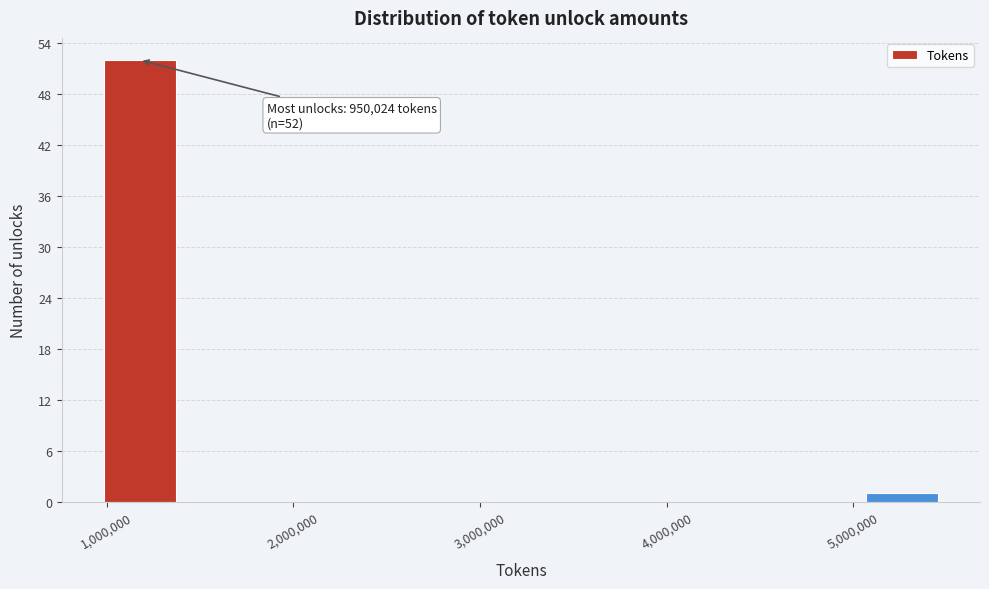

Which range on the x-axis has the tallest bar?

1000000 to 1400000